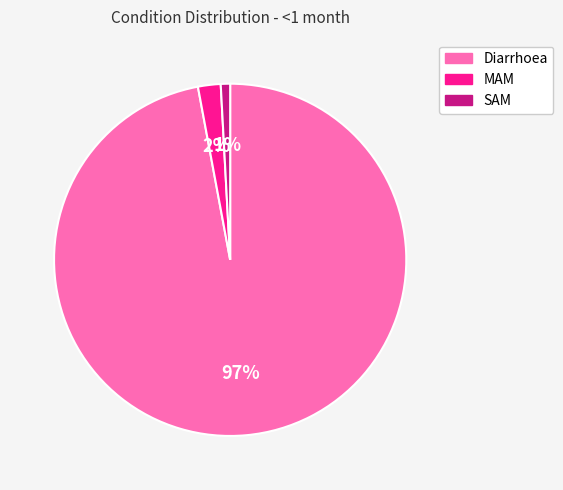

How many segments does this pie chart have?

3